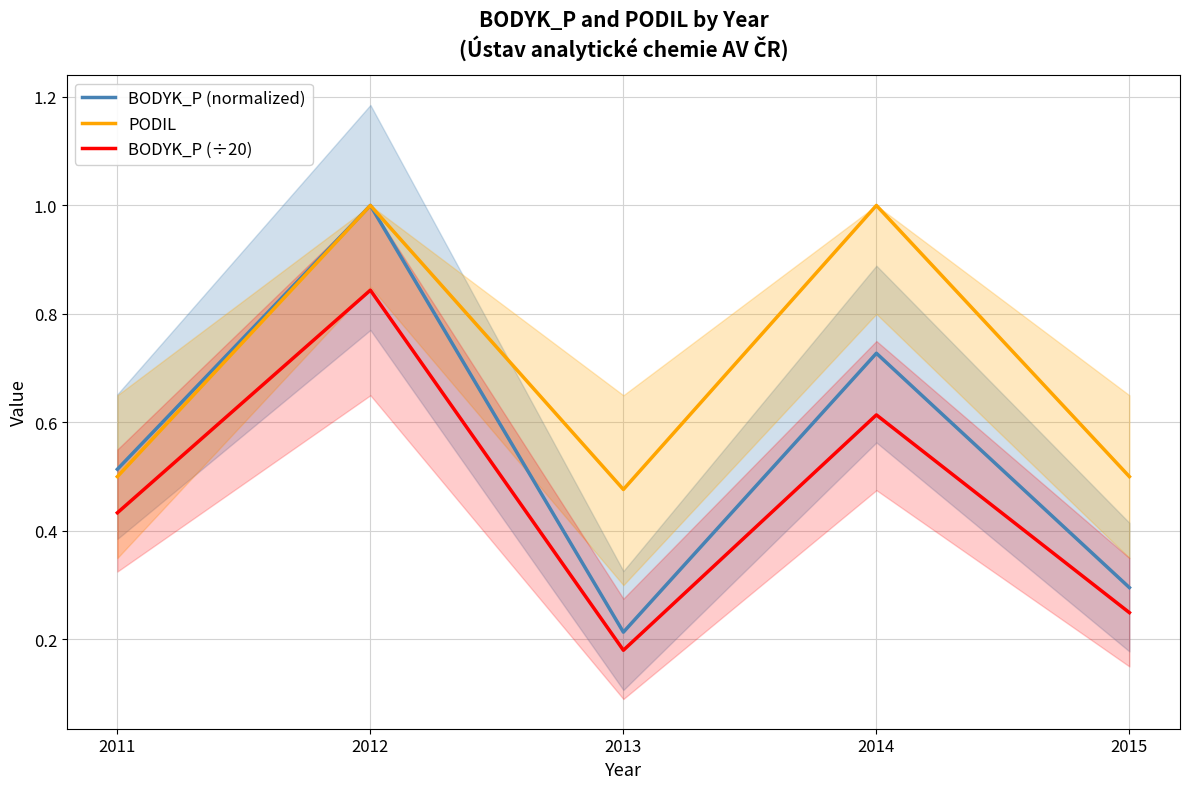

List the series in order of their overall mean, lowest first.

BODYK_P (÷20), BODYK_P (normalized), PODIL